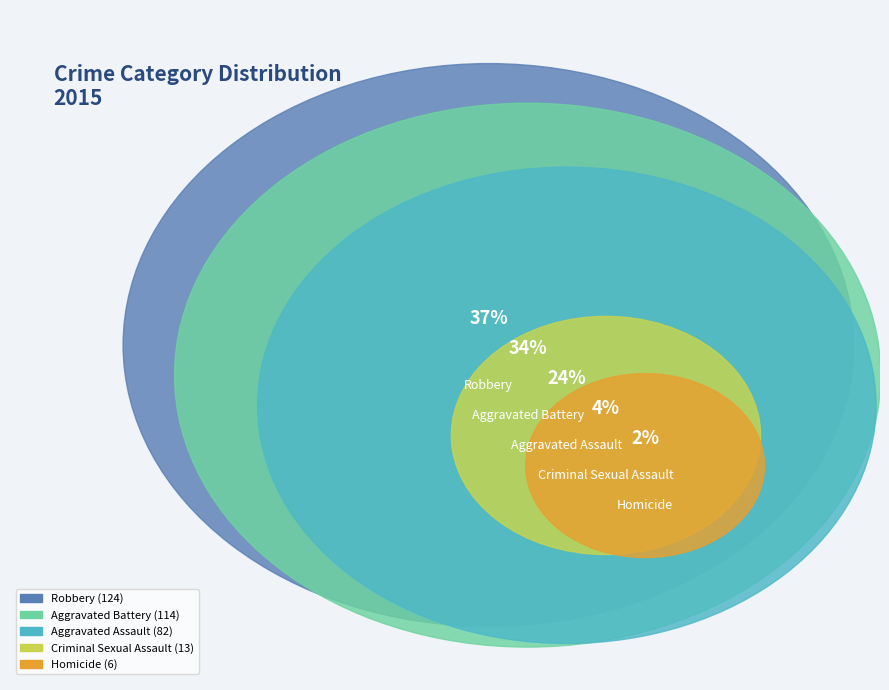

What percentage is the Aggravated Battery slice, to the nearest percent?

34%